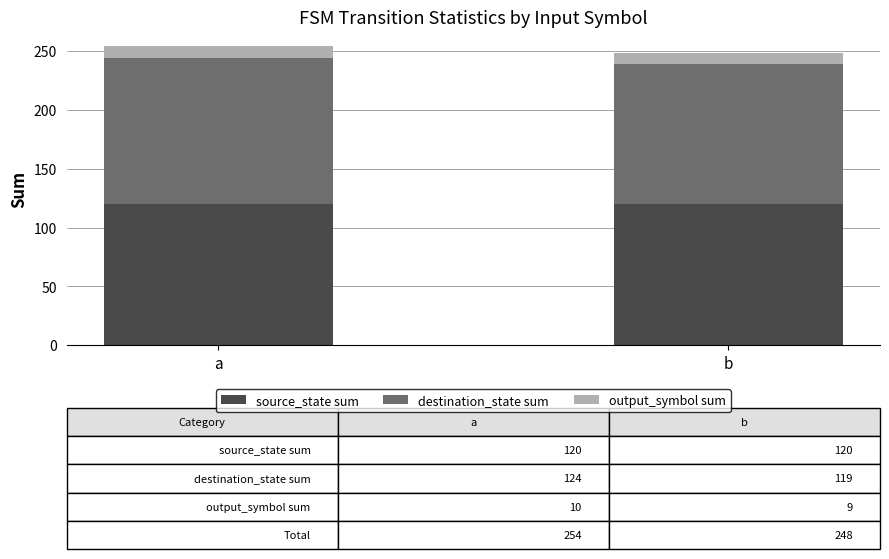

How many bars are there in total?

2